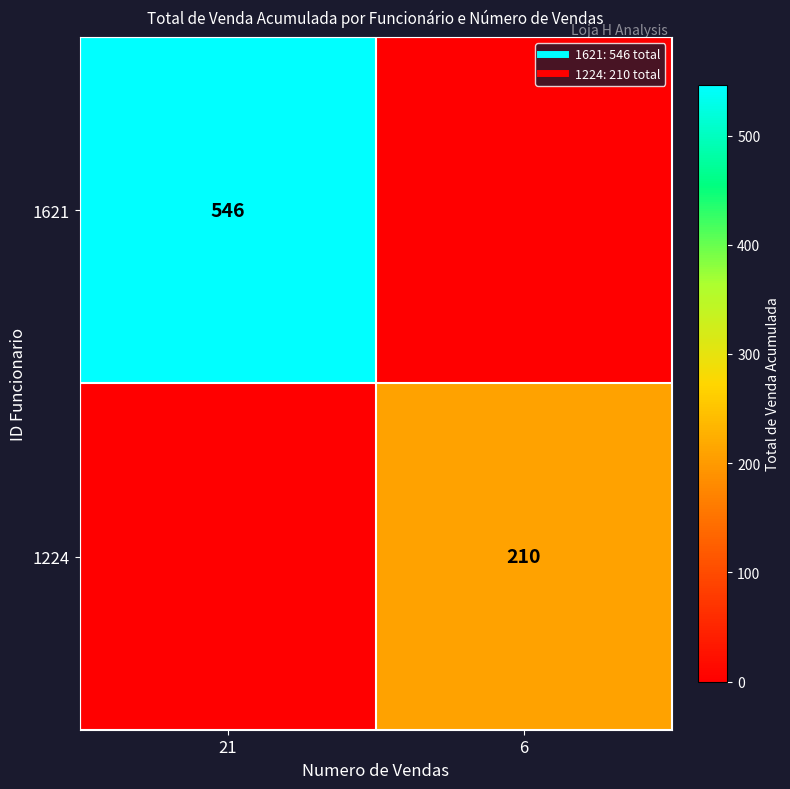

What is the average value of the 1621 series?

273